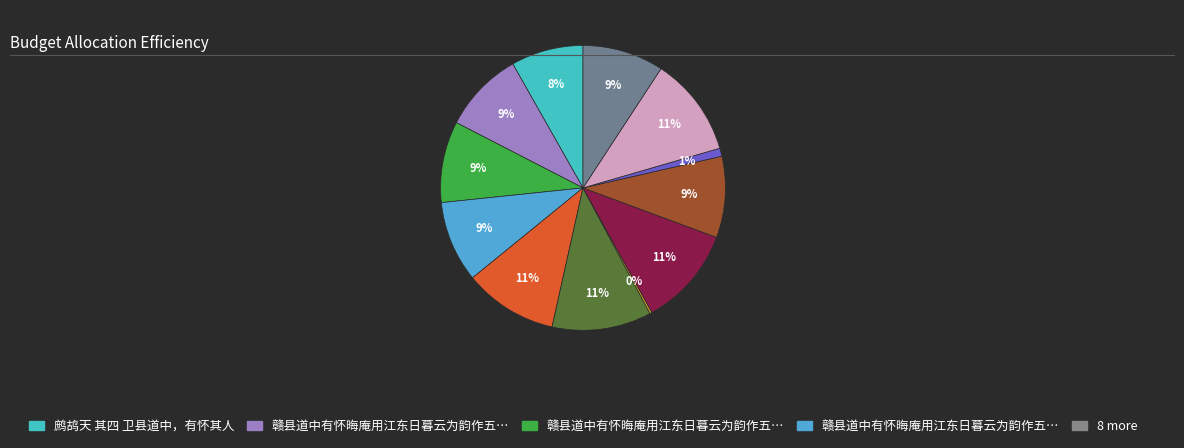

Does any single category account for the majority?

No